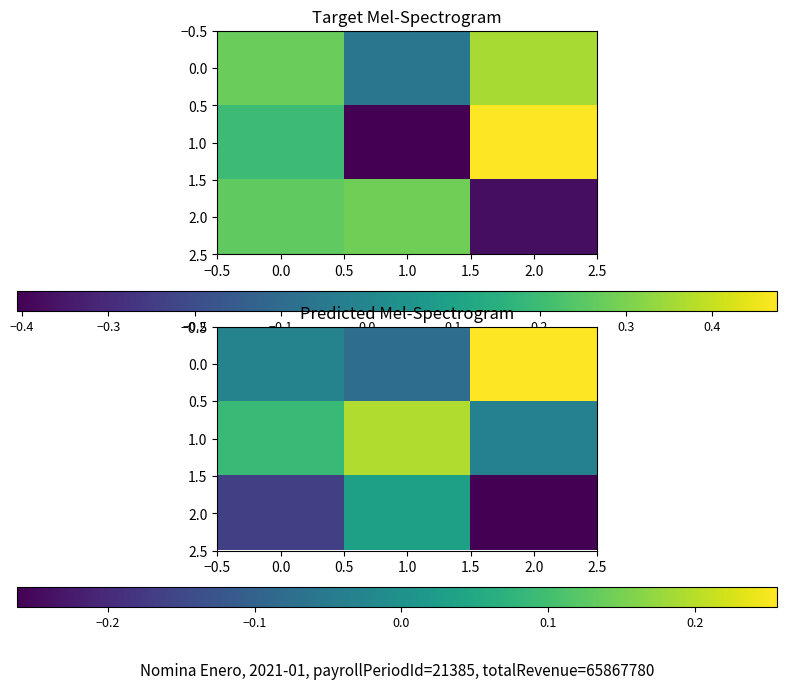

Rank the series by their average value, from lowest to highest.

2.0, 0.0, 1.0